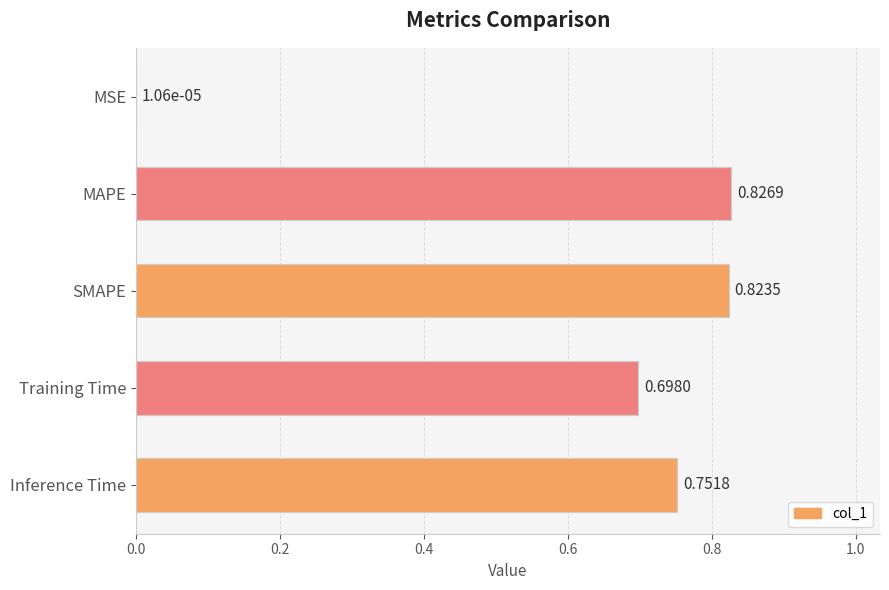

What is the sum of the values at Inference Time and MAPE?

1.6